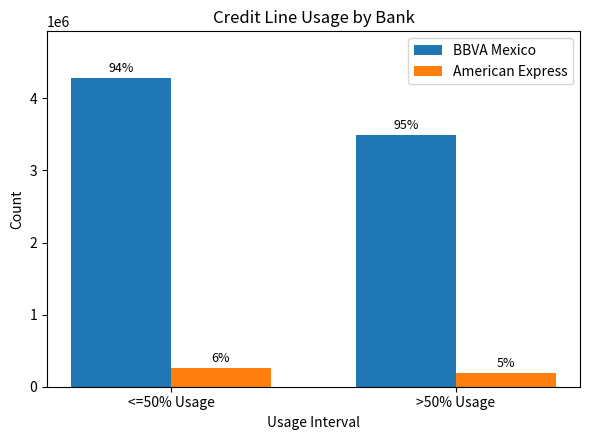

What are all the series names shown in the legend?

BBVA Mexico, American Express